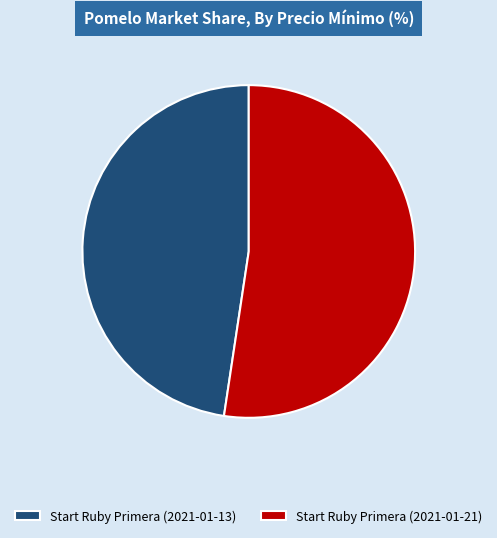

True or false: Start Ruby Primera (2021-01-13) accounts for 57% of the total.

False